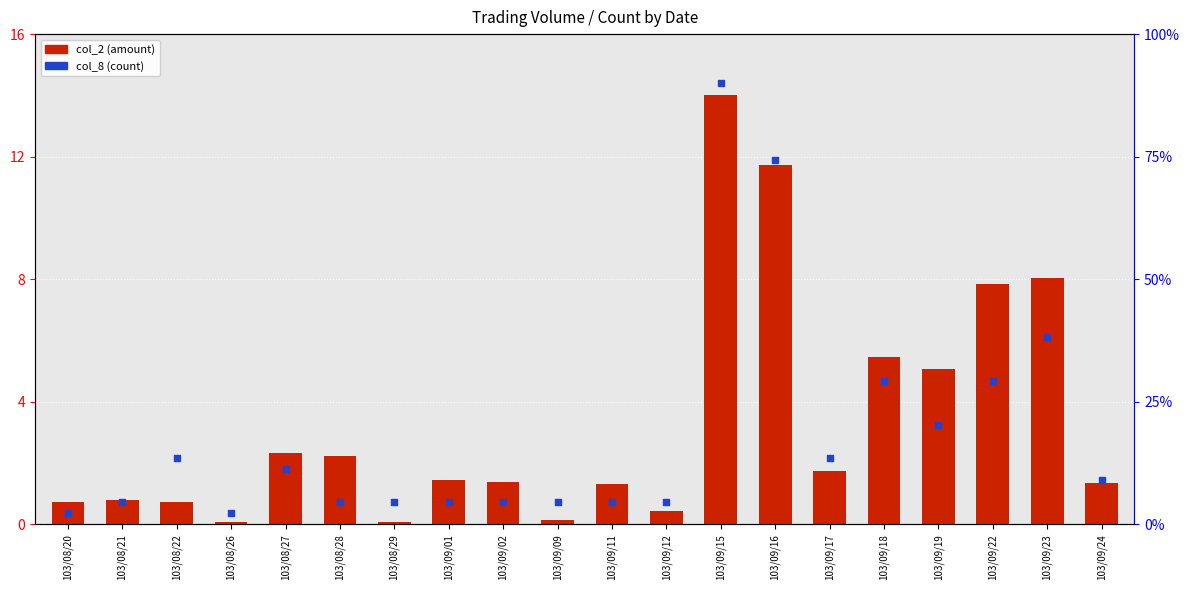

What are all the series names shown in the legend?

col_2 (amount), col_8 (count)